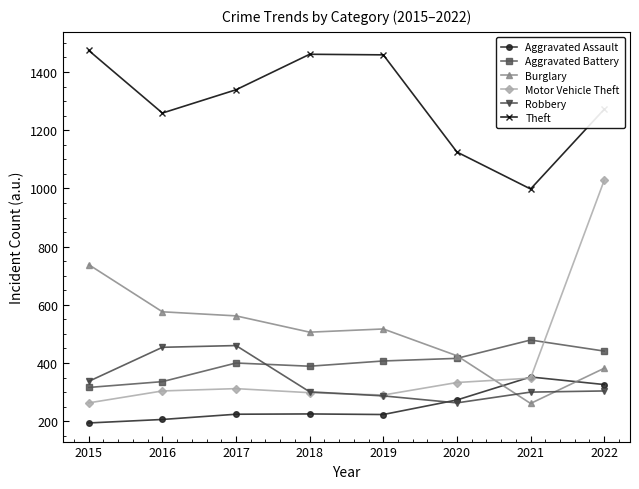

What is the minimum value for Aggravated Assault?

194